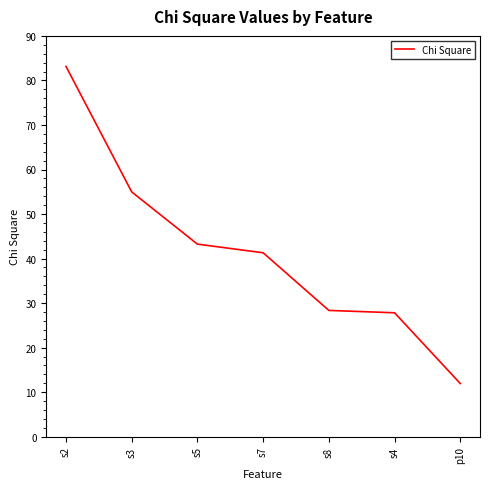

What position from the right is s7?

4